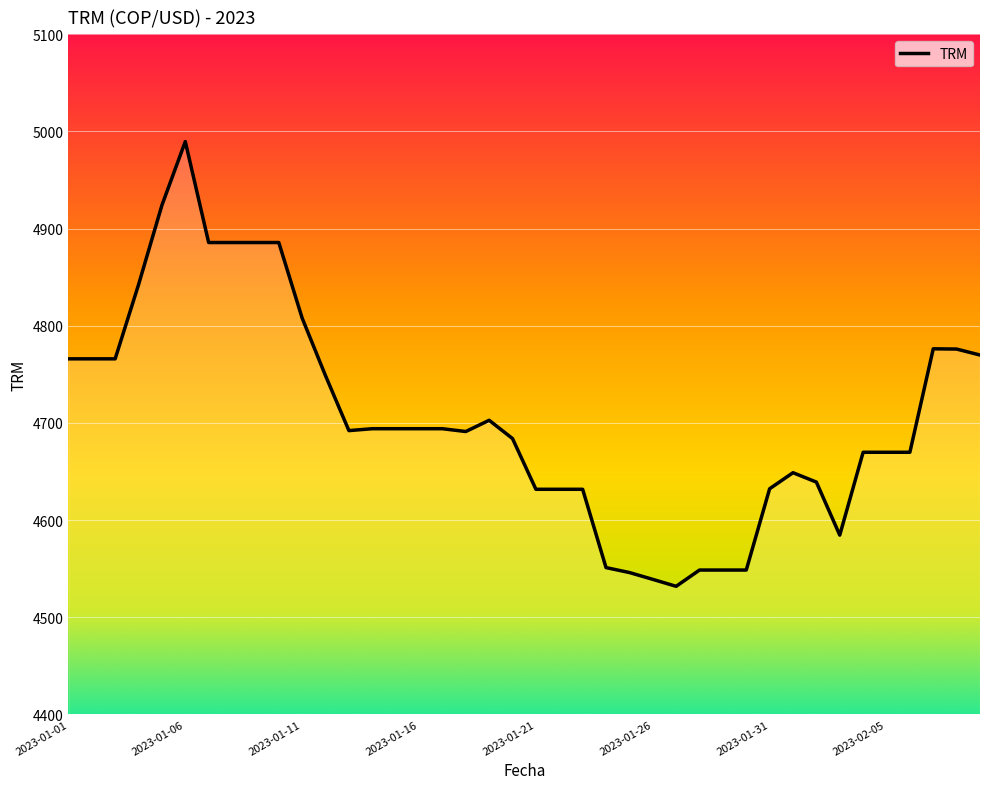

What is the greatest value displayed?

4989.6